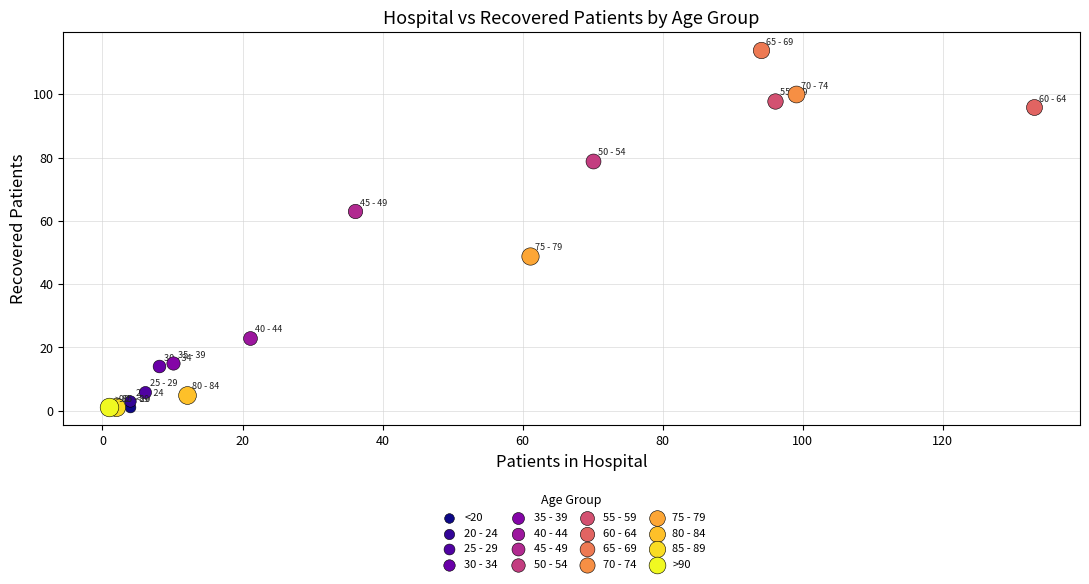

Which series contains the highest Y value?

65 - 69